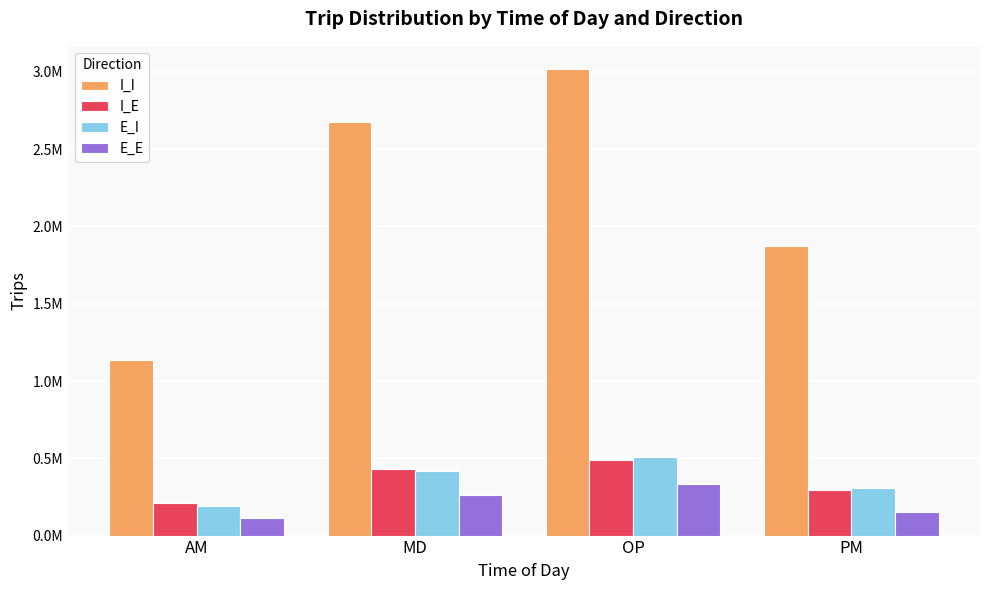

What are all the series names shown in the legend?

I_I, I_E, E_I, E_E